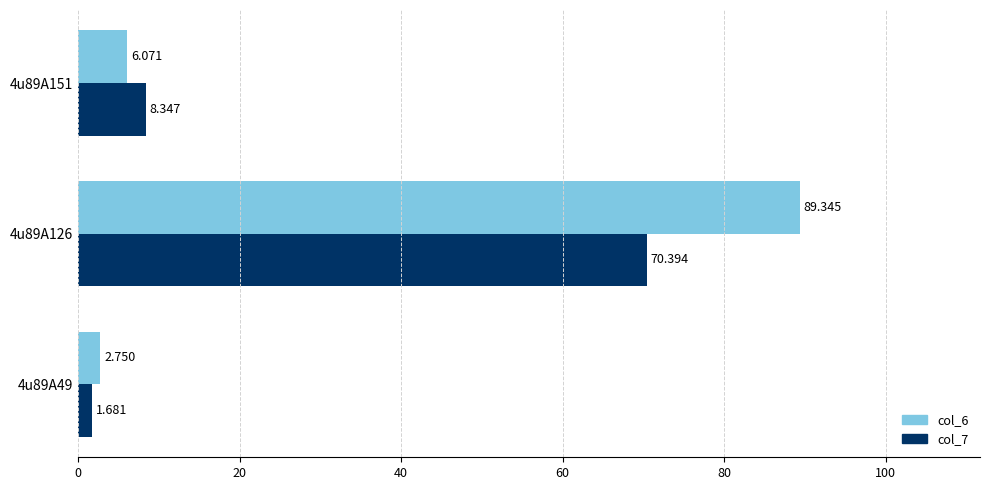

What is the difference between the maximum and minimum values in the col_6 series?

86.6